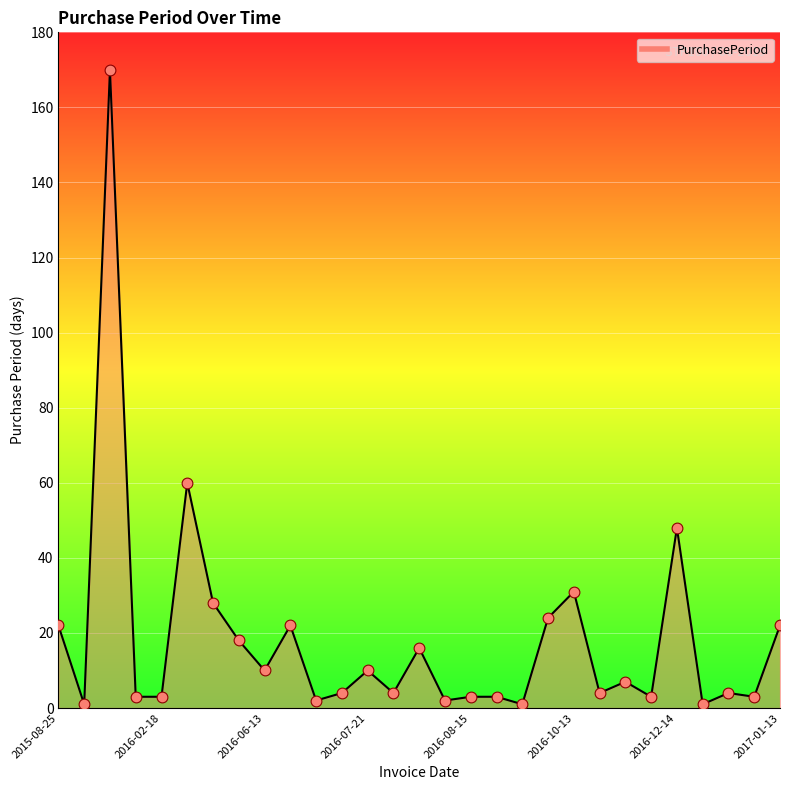

What is the greatest value displayed?

170